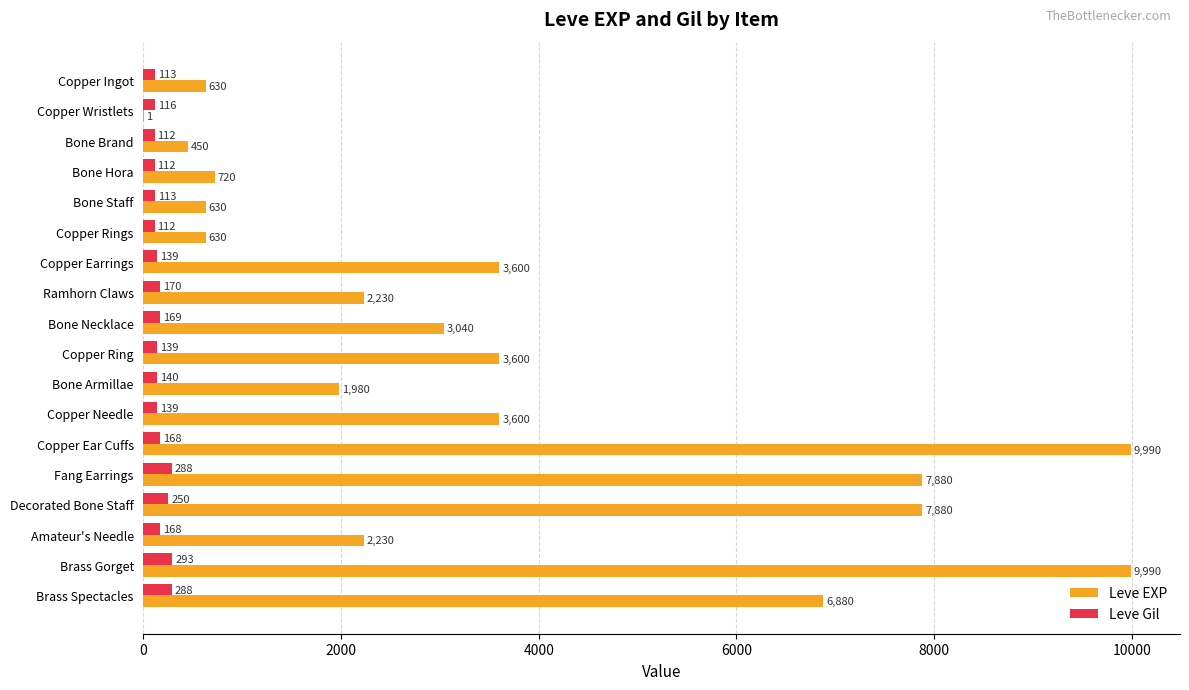

Which series has the widest spread of values?

Leve EXP